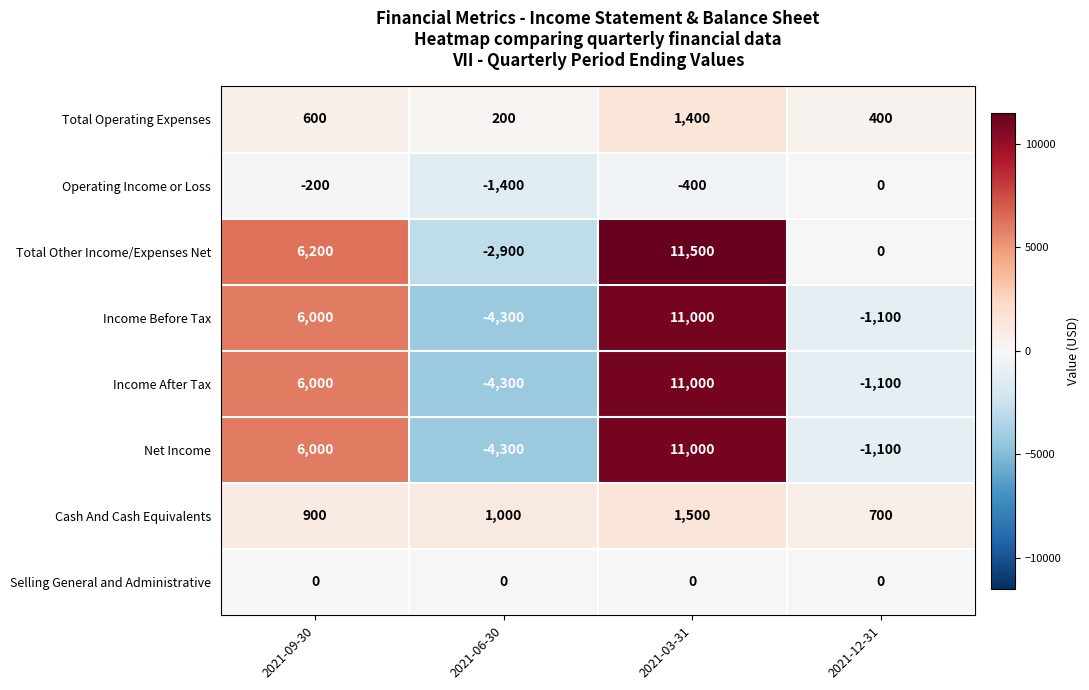

Rank the categories by Operating Income or Loss value from highest to lowest.

2021-12-31, 2021-09-30, 2021-03-31, 2021-06-30